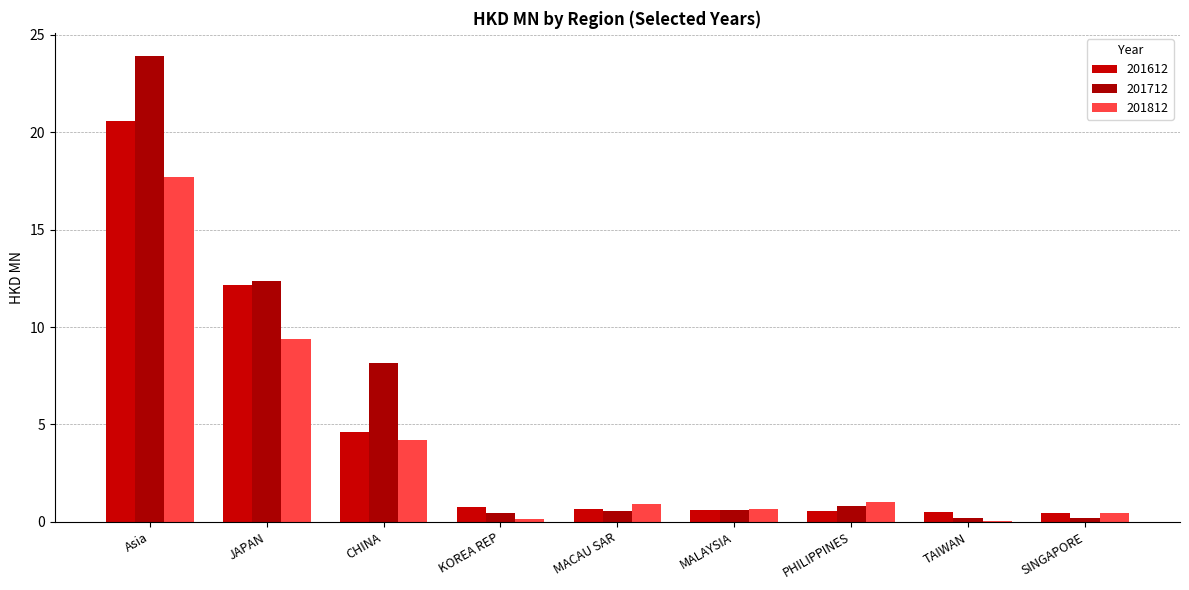

How many series are shown in this chart?

3